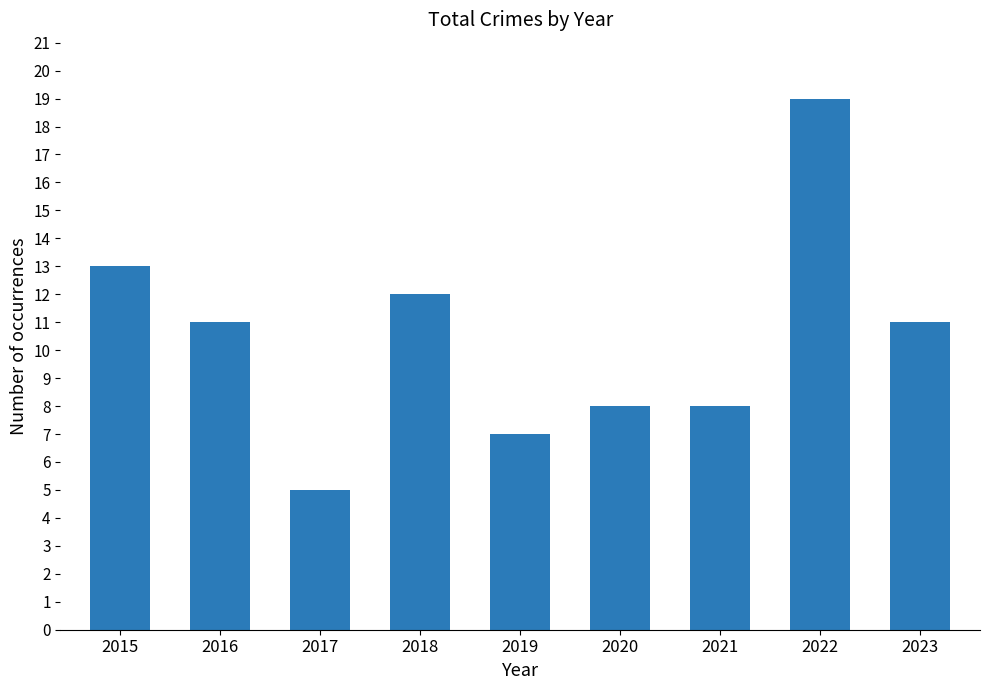

At which category does the chart reach its peak across all series?

2022